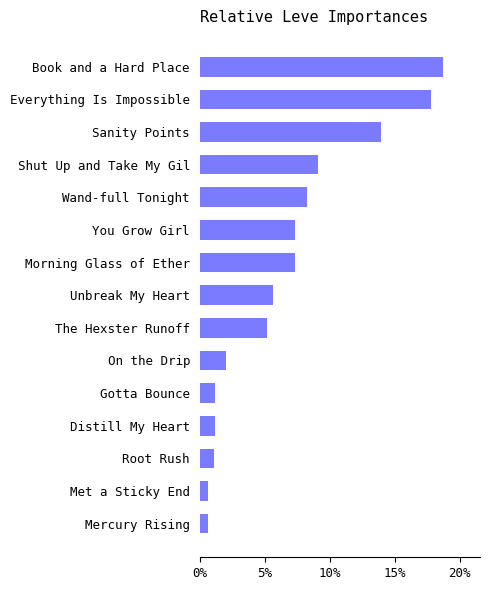

What is the change in value from Mercury Rising to Unbreak My Heart?

+5.0